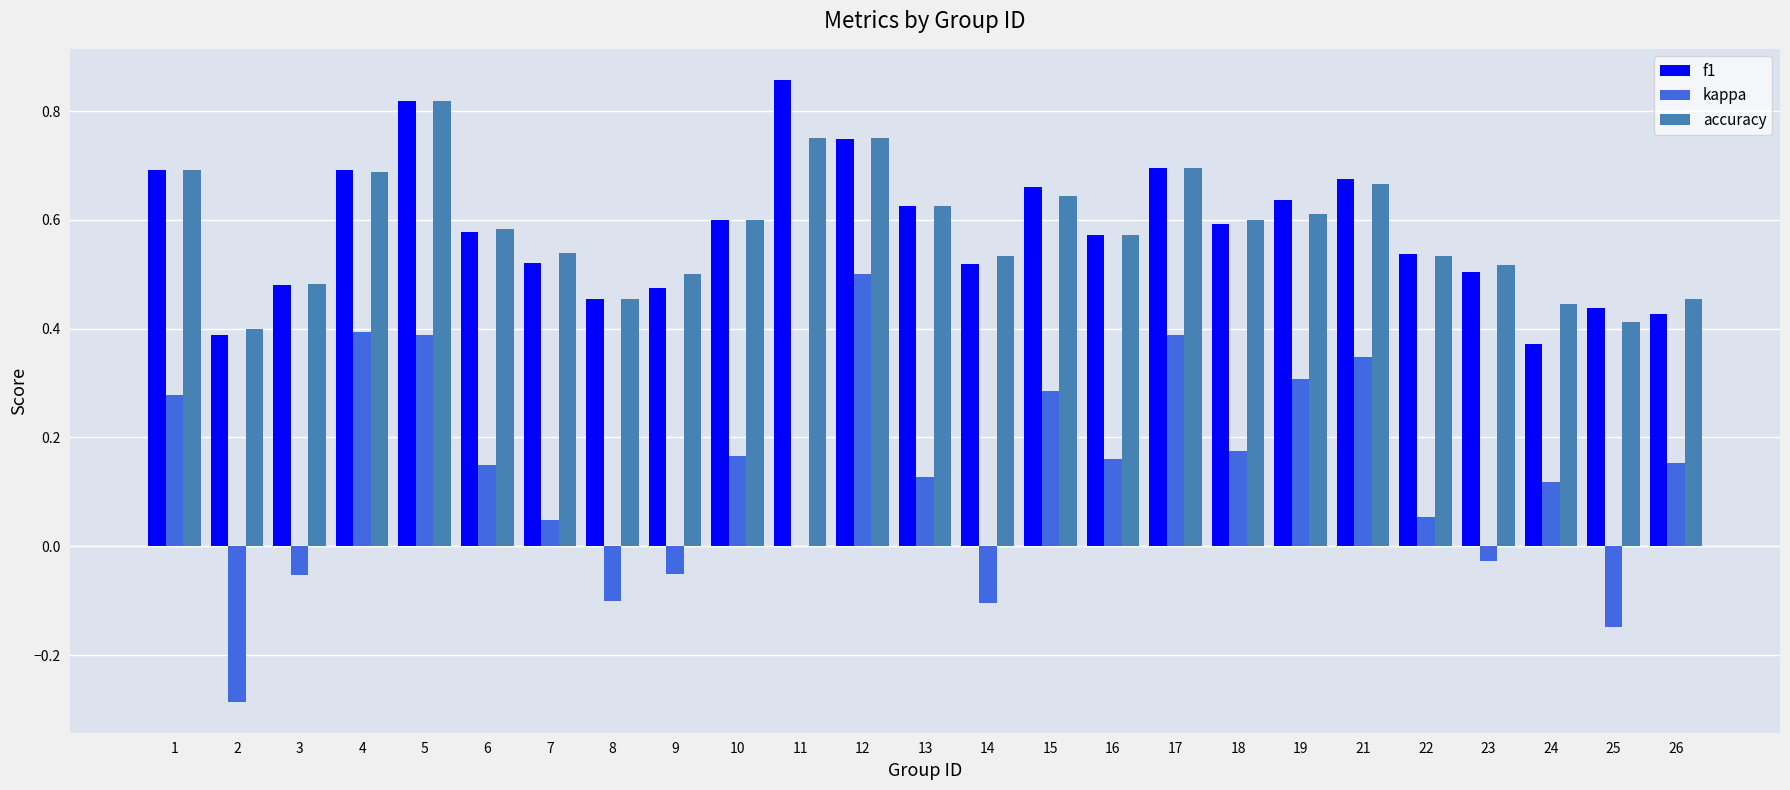

At which label does kappa reach its peak?

12